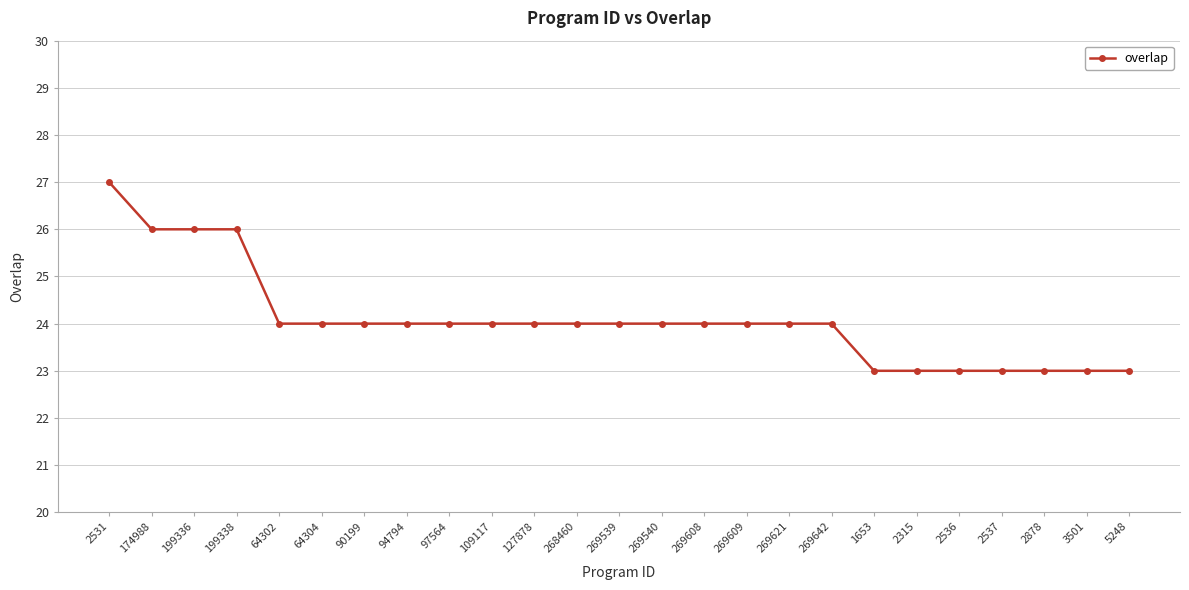

Between 269609 and 2315, which is larger?

269609